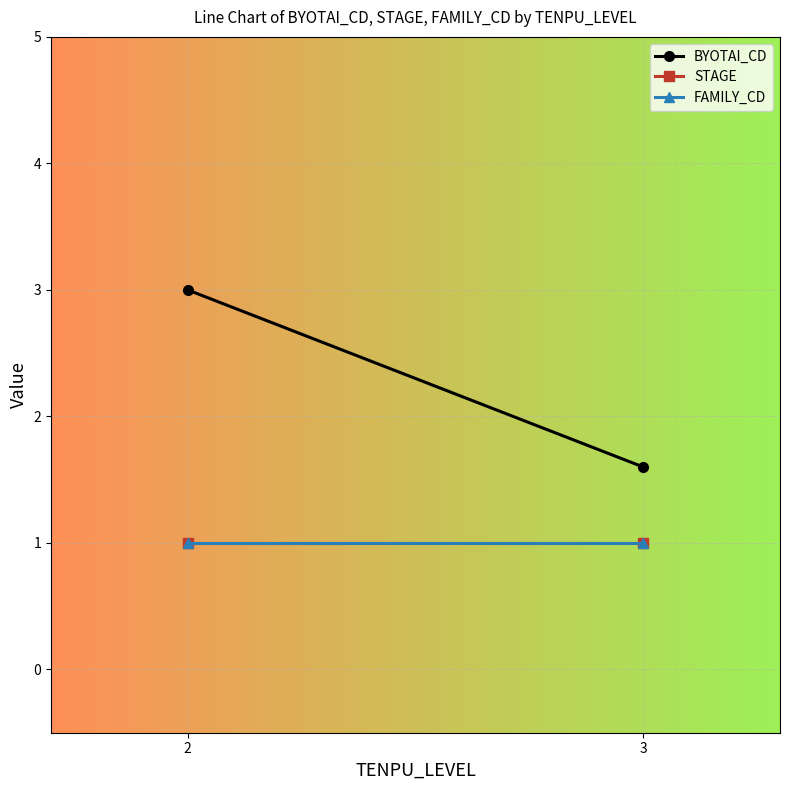

What is the difference between the BYOTAI_CD values at 3 and 2?

1.4